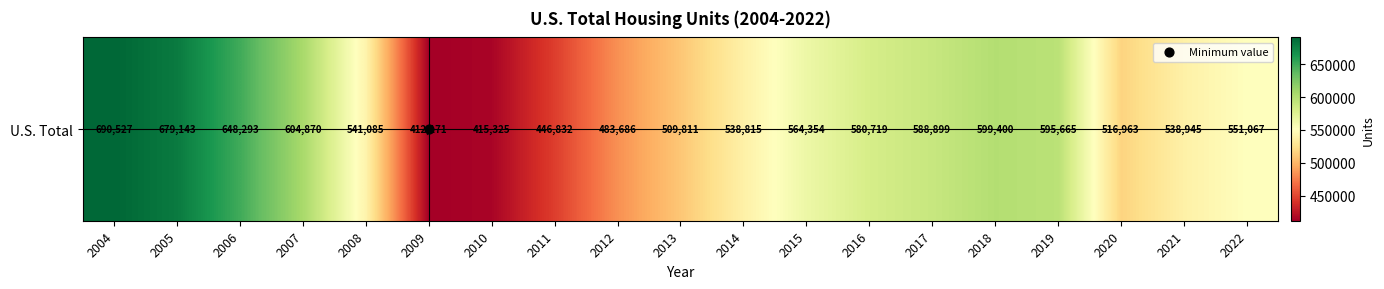

What is the sum of the values at 2009 and 2021?

951116